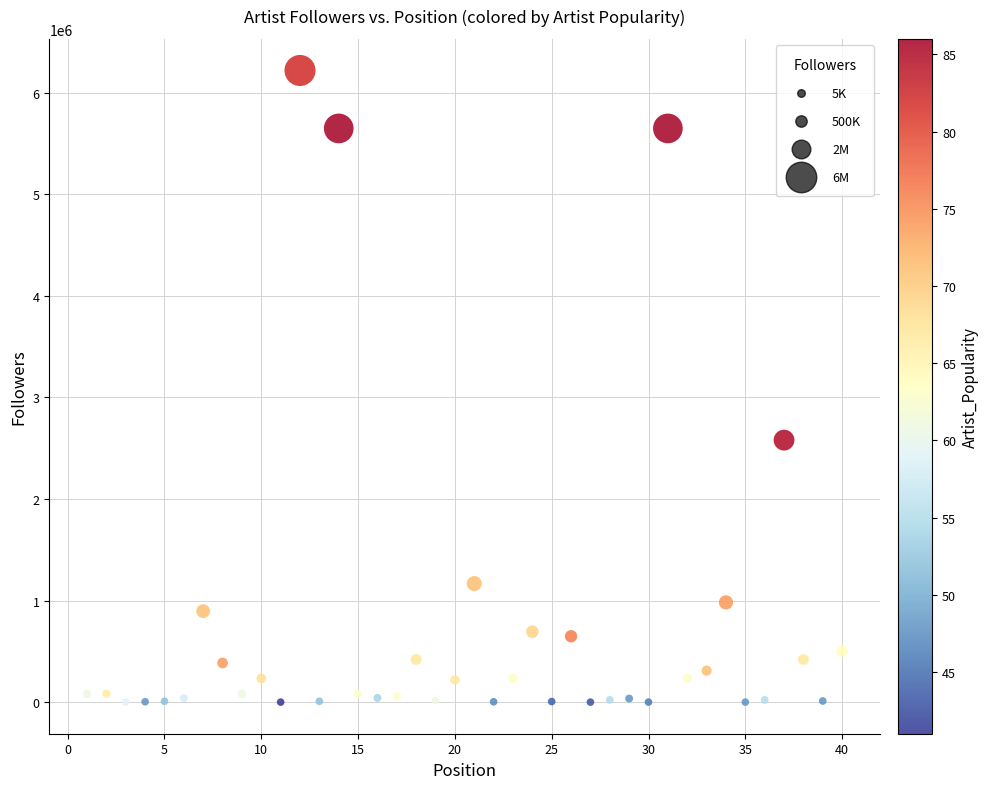

What is the range of X values (max minus min)?

39